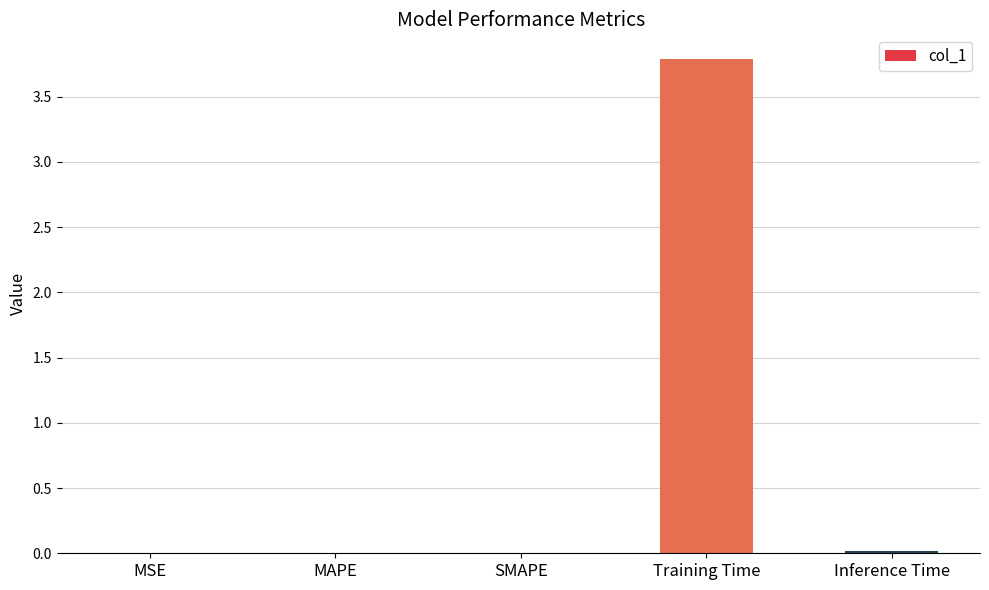

What is the maximum value shown in the chart?

3.8